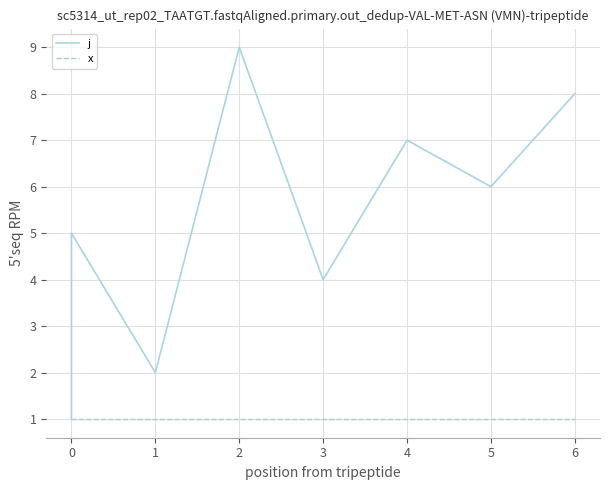

Rank the series at 1 from highest to lowest value.

j, x